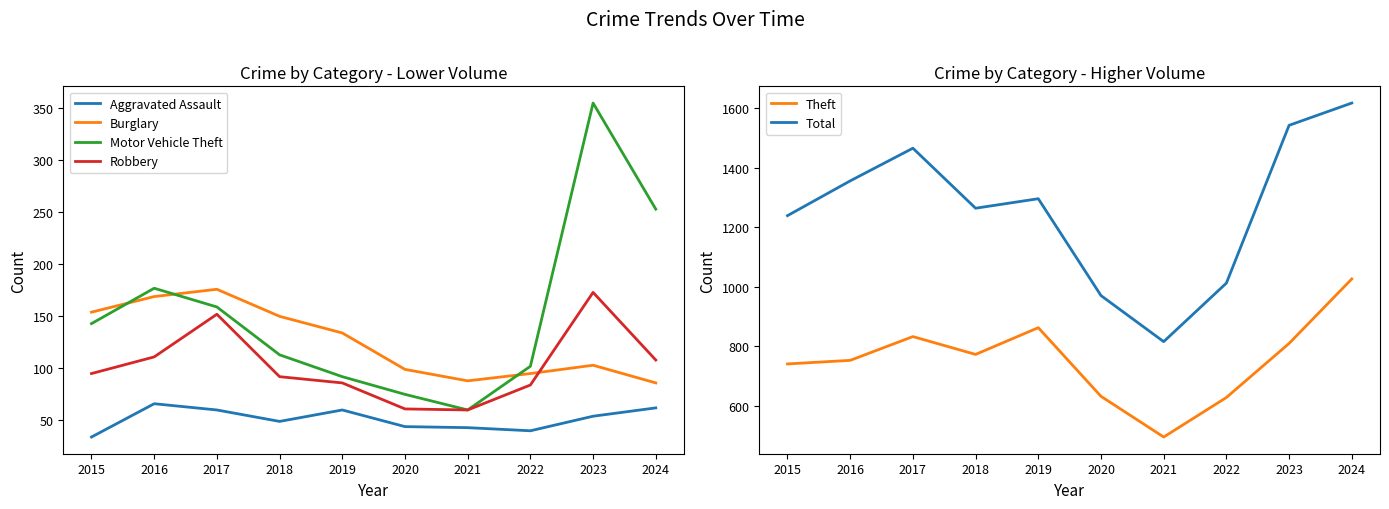

What is the value of the Robbery point at the 9th from the left?

173